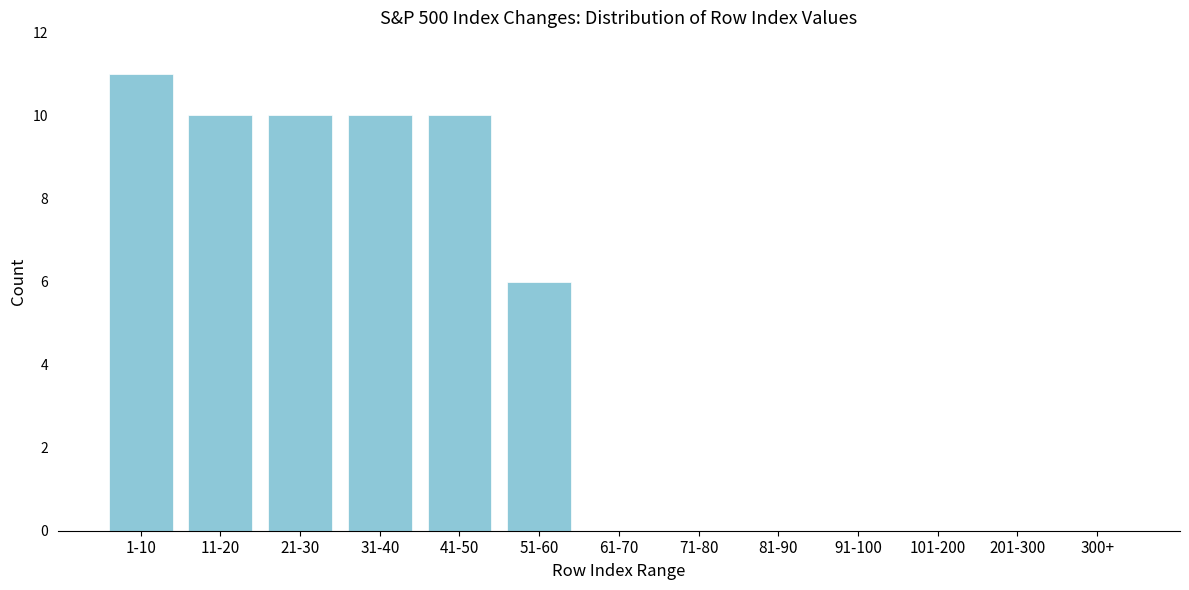

Reading left to right, extract all data points from this chart.

1-10=11	11-20=10	21-30=10	31-40=10	41-50=10	51-60=6	61-70=0	71-80=0	81-90=0	91-100=0	101-200=0	201-300=0	300+=0